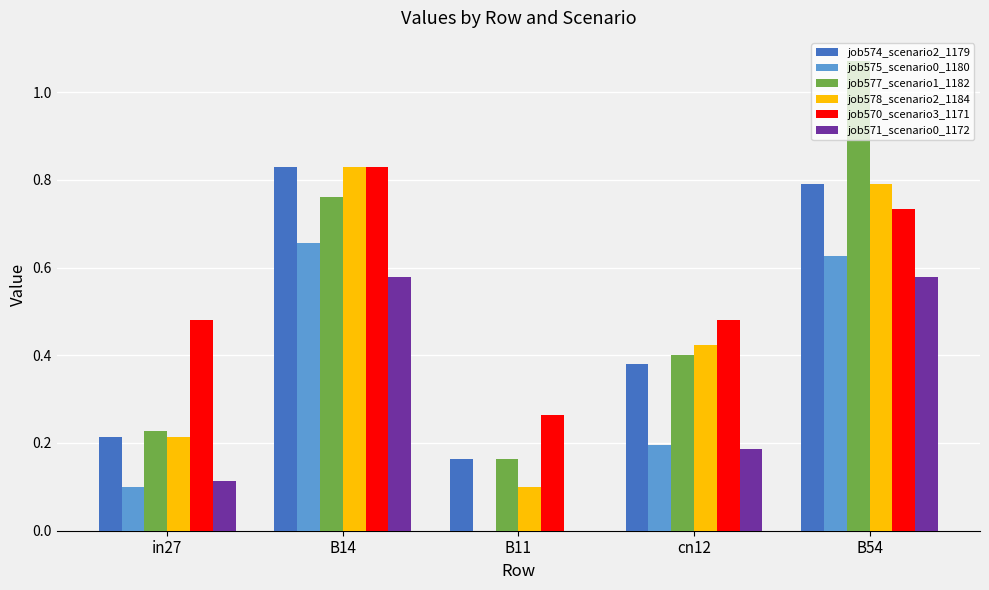

Which category has the highest value across all series?

B54